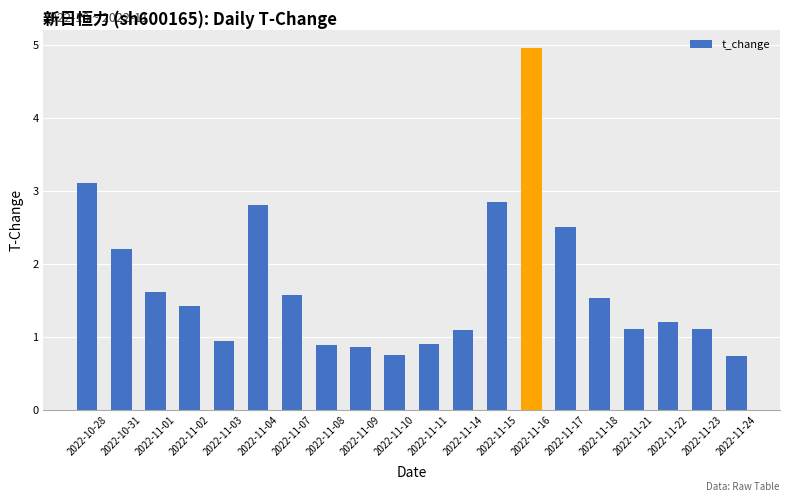

True or false: the data shows 1.1 at 2022-11-07.

False